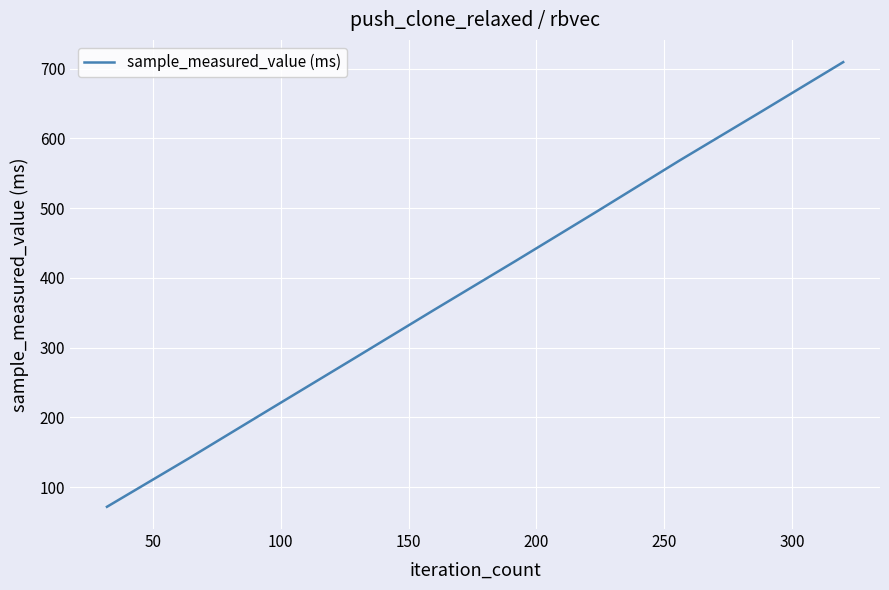

What is the maximum value shown in the chart?

709.3